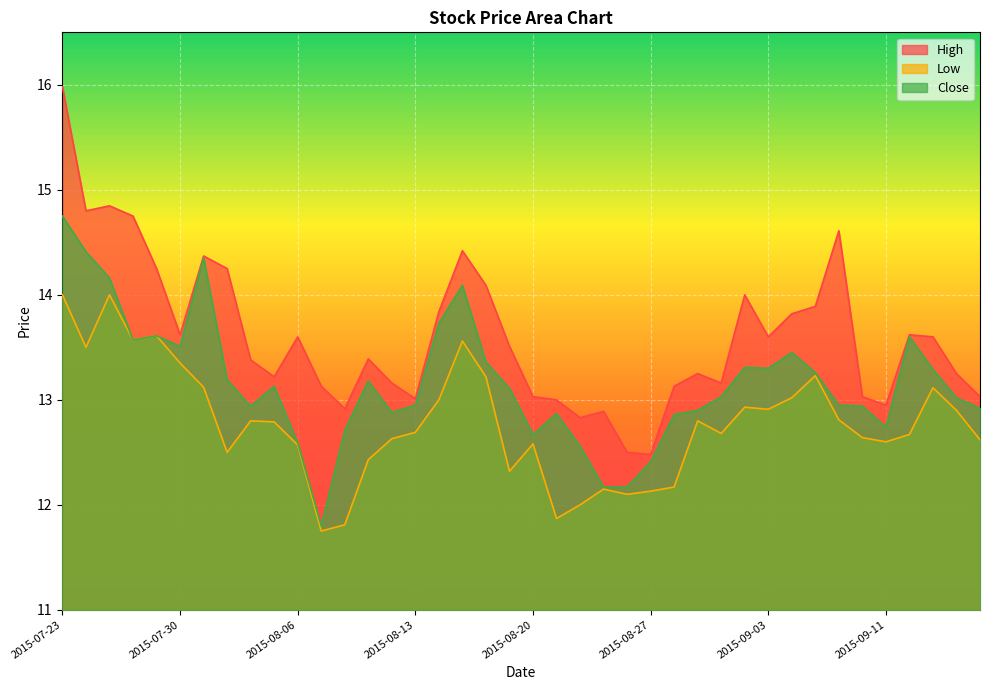

Rank the categories by Close value from highest to lowest.

2015-07-23, 2015-07-24, 2015-07-31, 2015-07-27, 2015-08-17, 2015-08-14, 2015-07-29, 2015-09-14, 2015-07-28, 2015-07-30, 2015-09-04, 2015-08-18, 2015-09-02, 2015-09-03, 2015-09-15, 2015-09-08, 2015-08-03, 2015-08-11, 2015-08-05, 2015-08-19, 2015-09-01, 2015-09-16, 2015-08-13, 2015-09-09, 2015-08-04, 2015-09-10, 2015-09-17, 2015-08-31, 2015-08-12, 2015-08-21, 2015-08-28, 2015-09-11, 2015-08-10, 2015-08-20, 2015-08-06, 2015-08-24, 2015-08-27, 2015-08-25, 2015-08-26, 2015-08-07